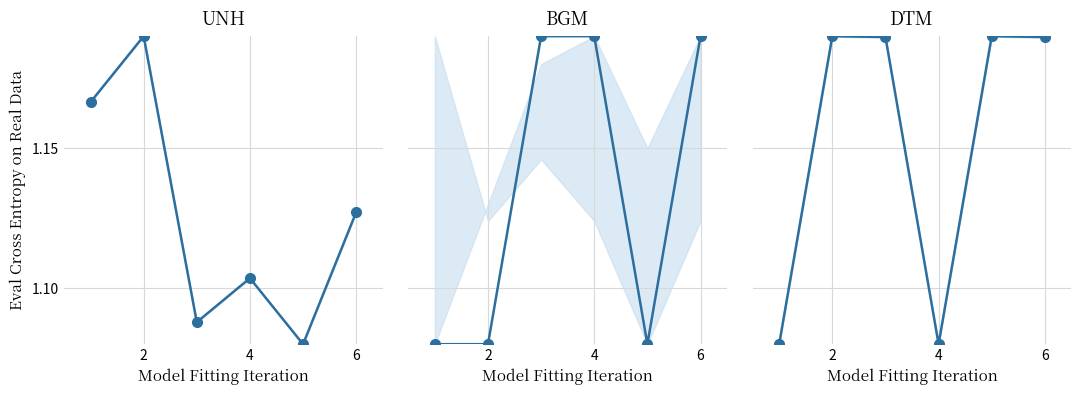

Between 2 and 6, which is larger?

2